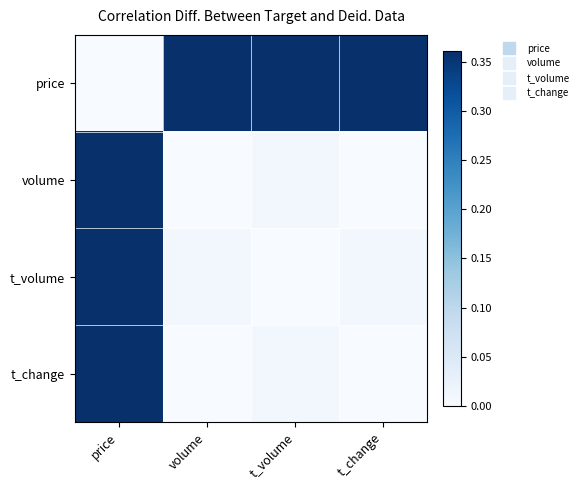

Reading left to right, extract all data points from this chart.

price: price=0.0	volume=0.4	t_volume=0.4	t_change=0.4
volume: price=0.4	volume=0.0	t_volume=0.0	t_change=0.0
t_volume: price=0.4	volume=0.0	t_volume=0.0	t_change=0.0
t_change: price=0.4	volume=0.0	t_volume=0.0	t_change=0.0